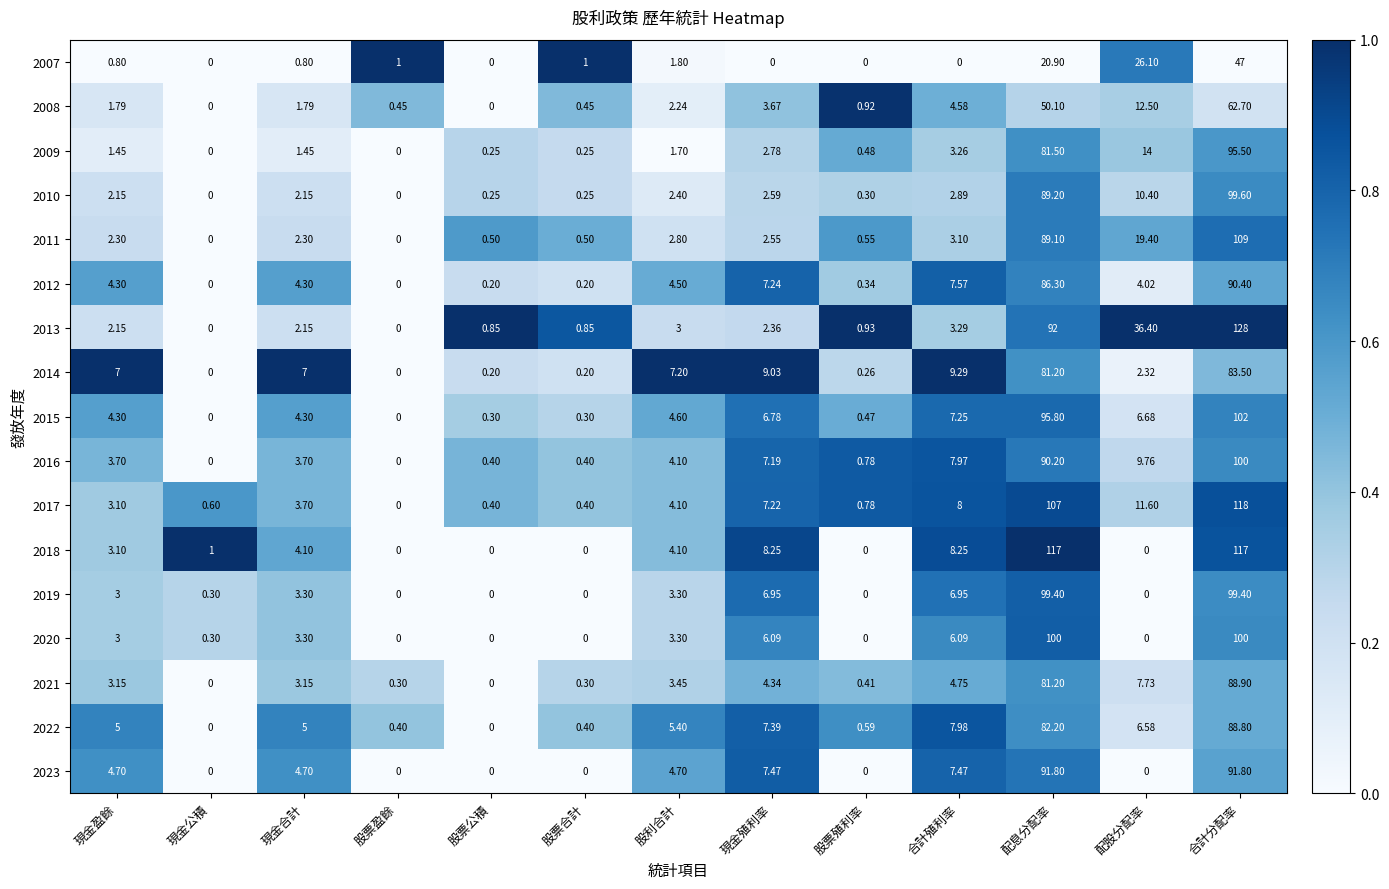

At which label does 2008 reach its peak?

合計分配率